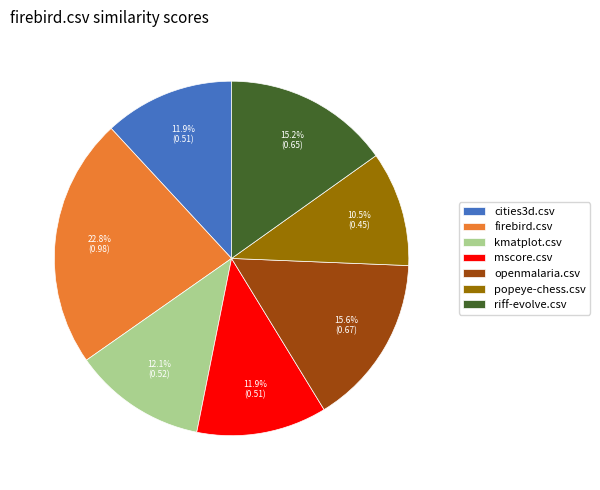

How many slices are in this pie chart?

7